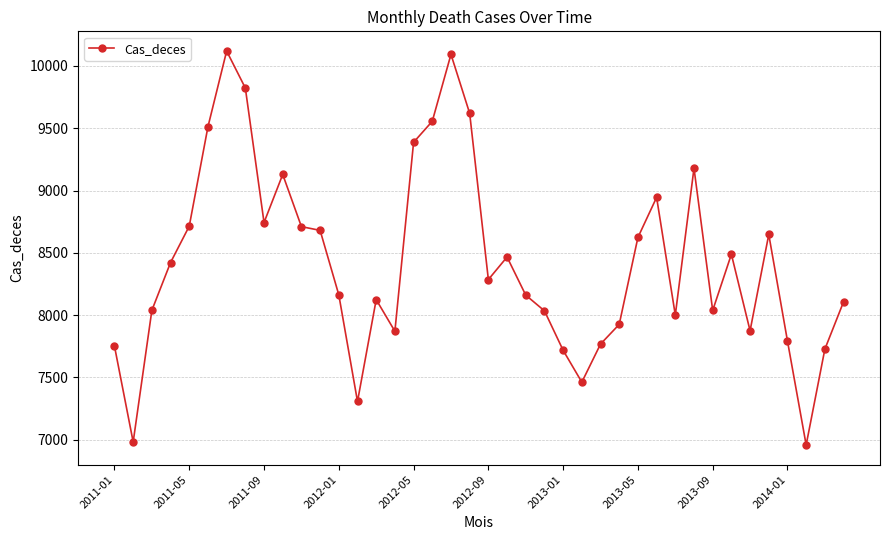

What is the greatest value displayed?

10120